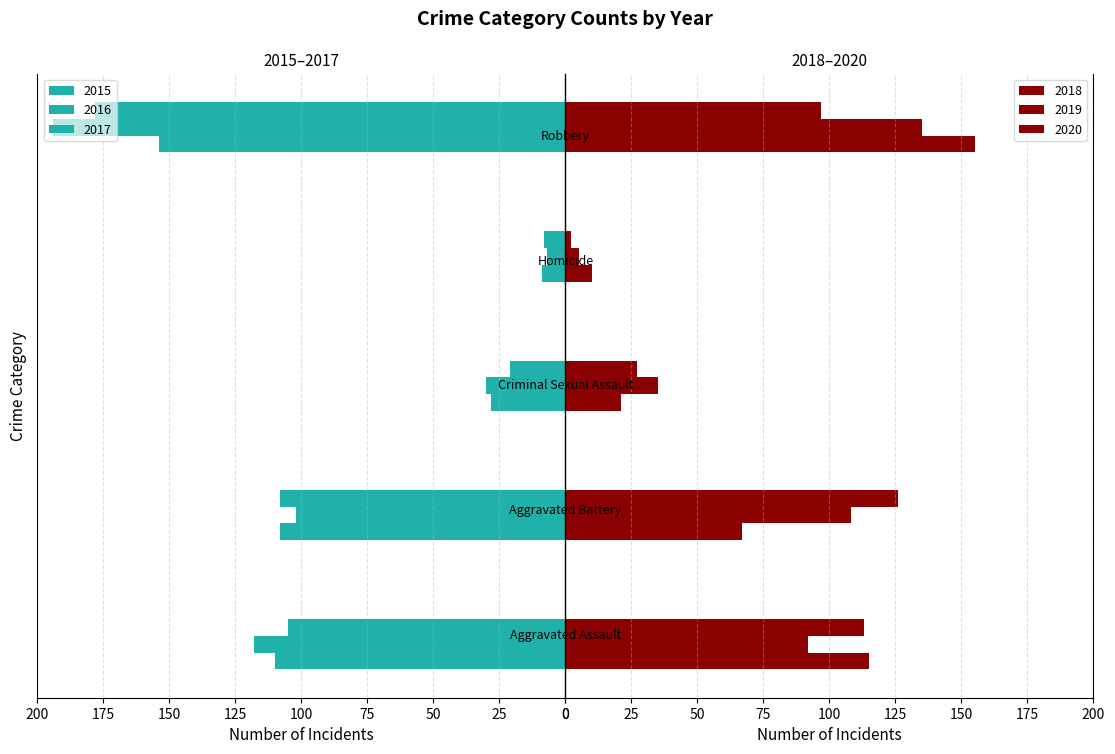

Reading left to right, extract all data points from this chart.

2015: Aggravated Assault=110	Aggravated Battery=108	Criminal Sexual Assault=28	Homicide=9	Robbery=154
2016: Aggravated Assault=118	Aggravated Battery=102	Criminal Sexual Assault=30	Homicide=7	Robbery=194
2017: Aggravated Assault=105	Aggravated Battery=108	Criminal Sexual Assault=21	Homicide=8	Robbery=178
2018: Aggravated Assault=115	Aggravated Battery=67	Criminal Sexual Assault=21	Homicide=10	Robbery=155
2019: Aggravated Assault=92	Aggravated Battery=108	Criminal Sexual Assault=35	Homicide=5	Robbery=135
2020: Aggravated Assault=113	Aggravated Battery=126	Criminal Sexual Assault=27	Homicide=2	Robbery=97